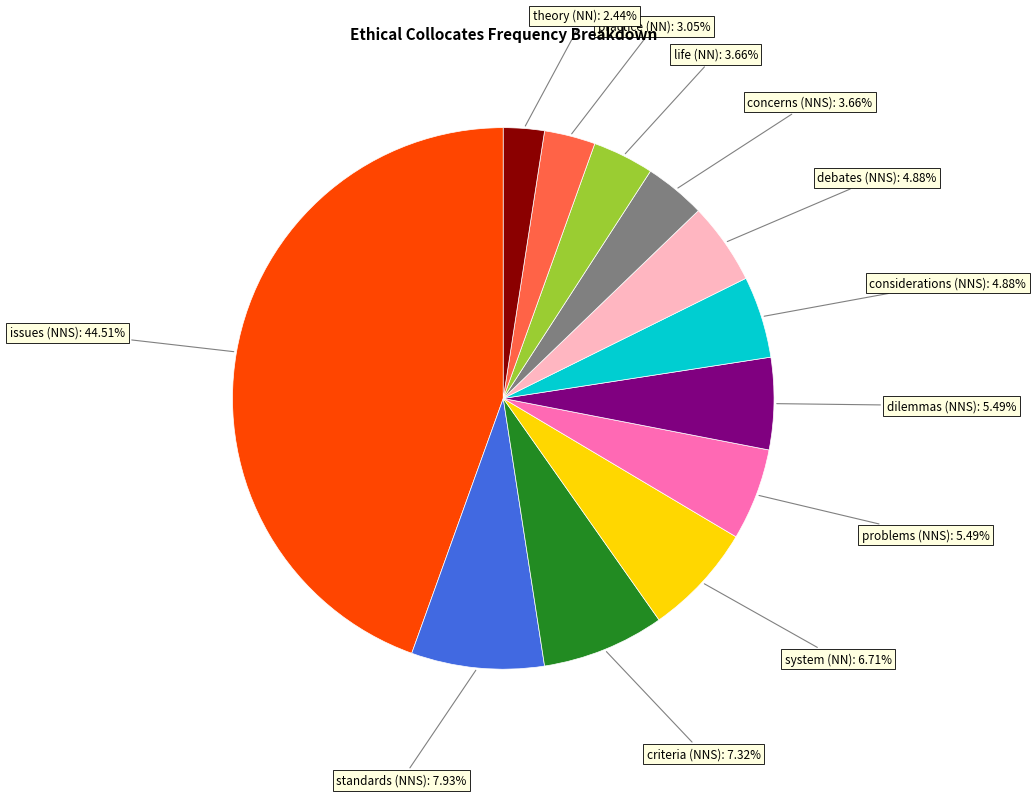

Combined, do standards (NNS) and system (NN) account for over 50%?

No